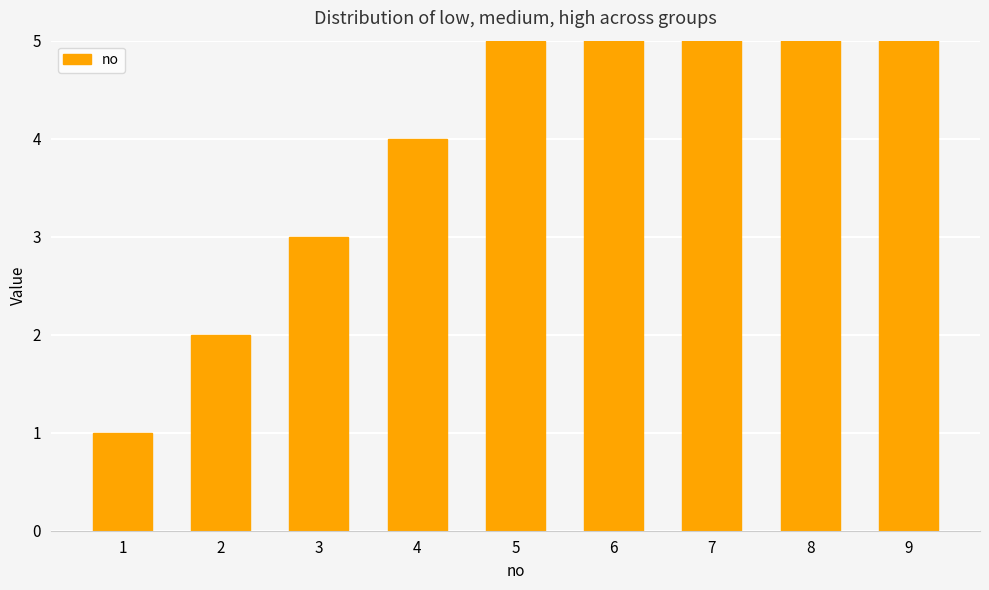

Reading left to right, list all the values displayed in this chart.

1=1	2=2	3=3	4=4	5=5	6=6	7=7	8=8	9=9